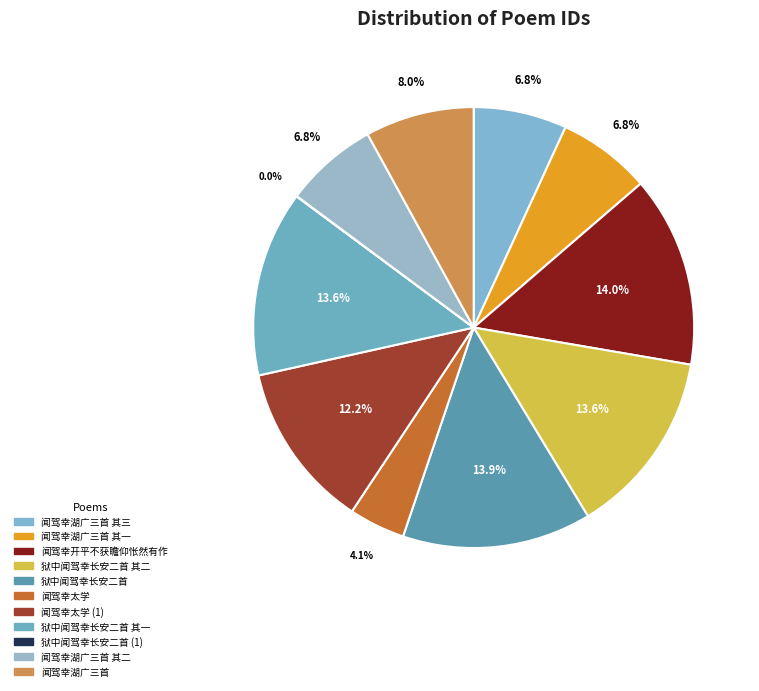

How many slices are in this pie chart?

11